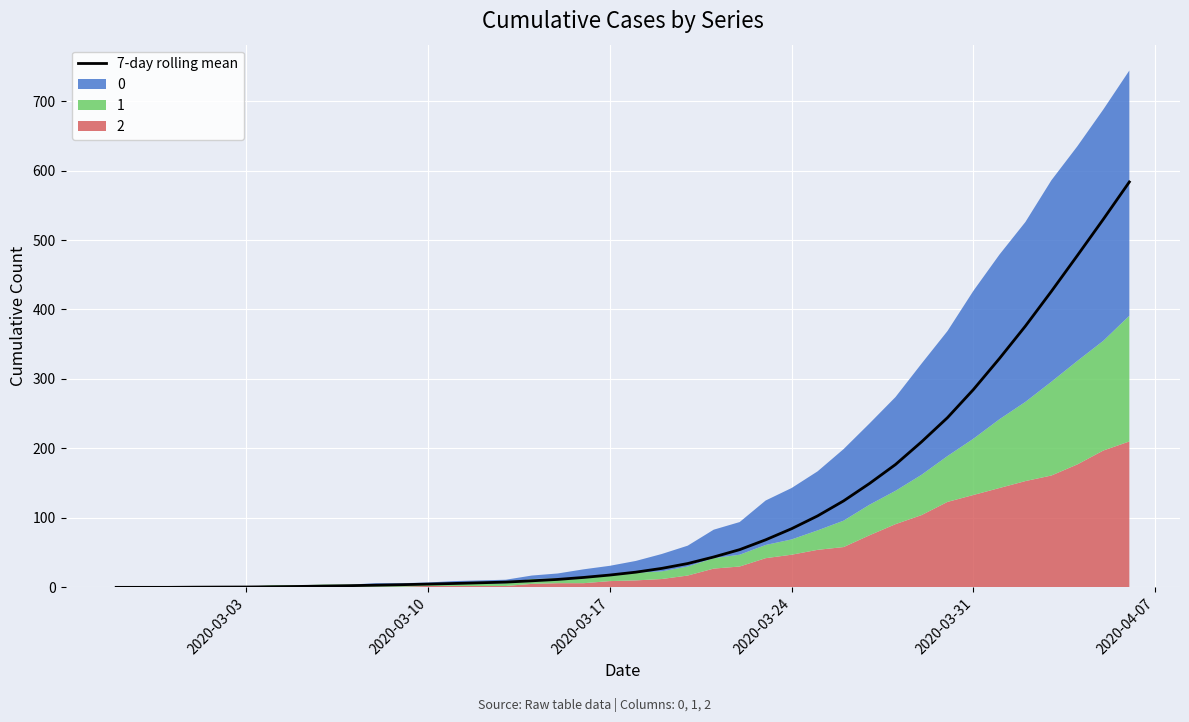

How many values are below 21?

20